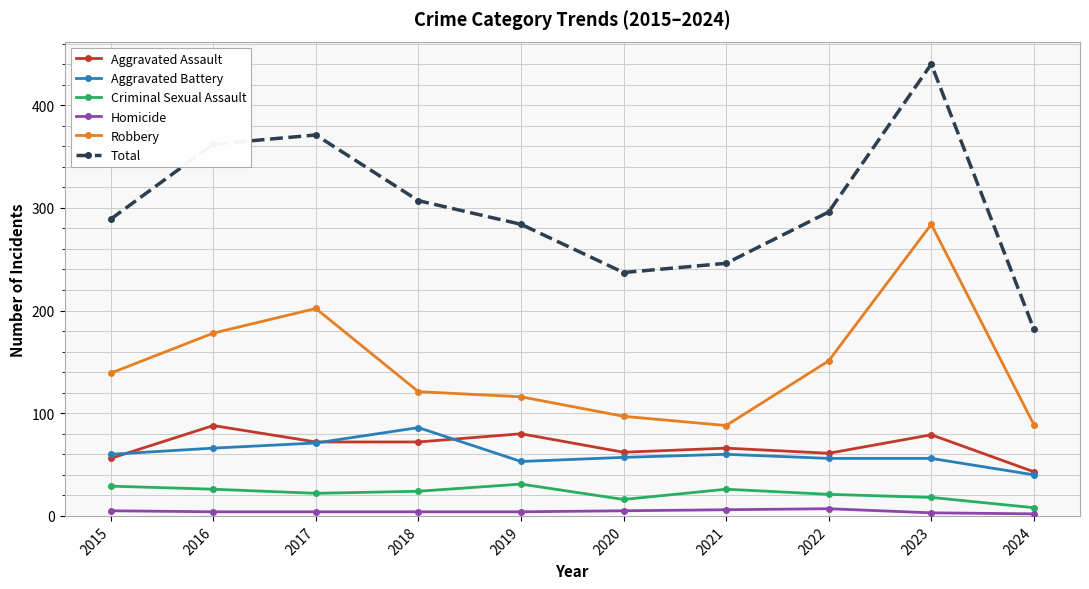

Which label corresponds to the largest value in the chart?

2023